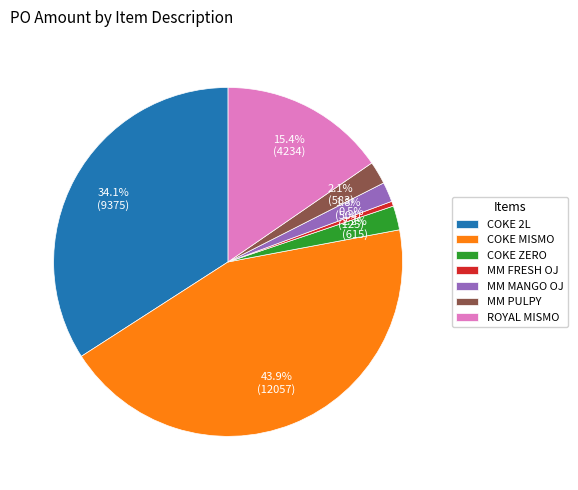

Which has a higher value, COKE ZERO or COKE 2L?

COKE 2L